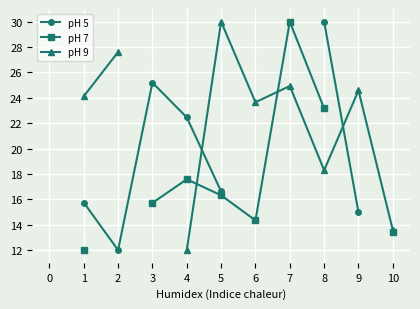

What is the value of the pH 7 point at the 6th from the left?

14.3